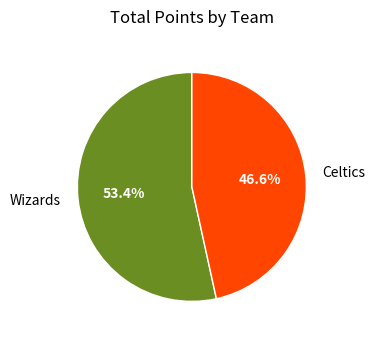

Is there a majority slice in this chart?

Yes